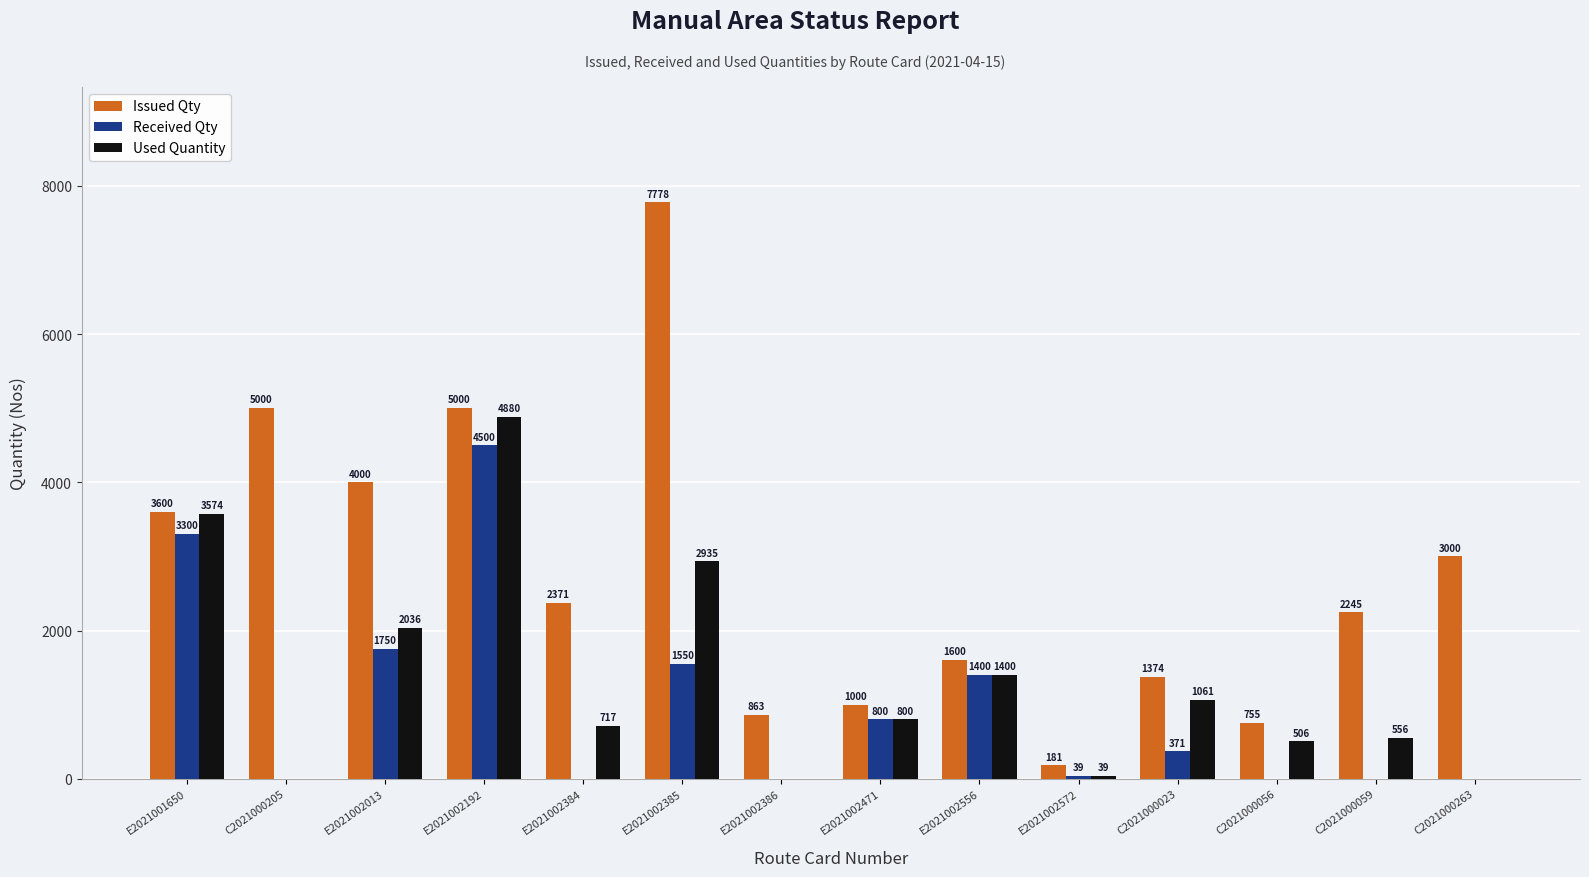

Which series has the widest spread of values?

Issued Qty